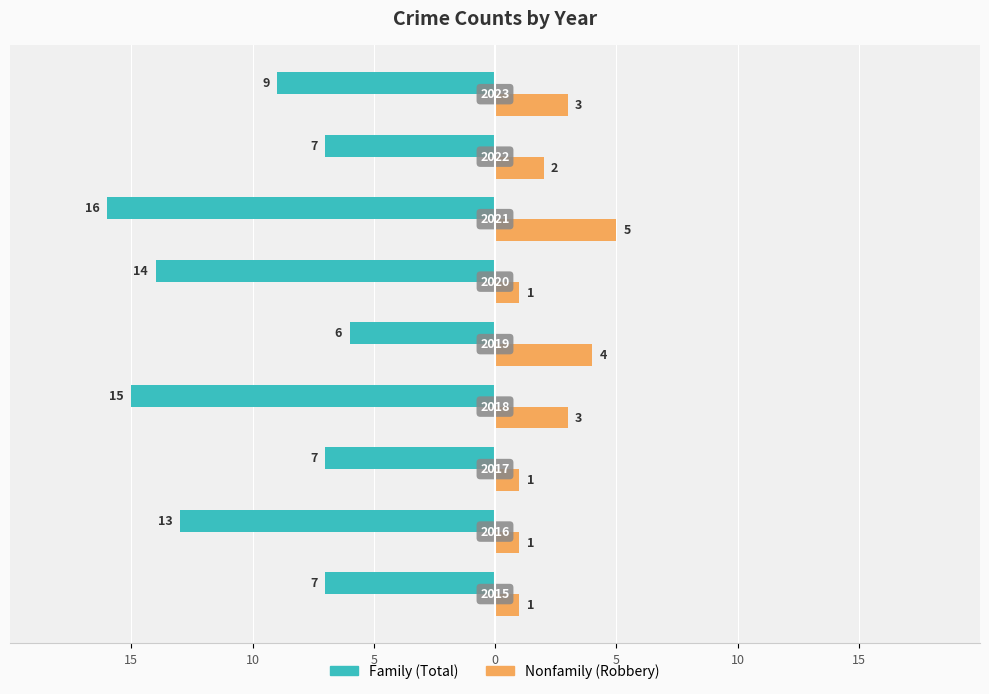

Is it true that Nonfamily equals 1 at 15?

True